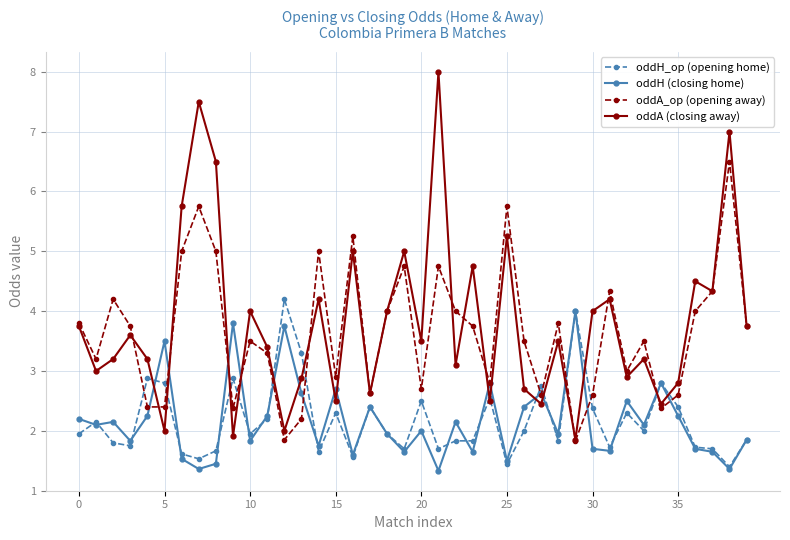

What is the minimum value for oddA (closing away)?

1.9